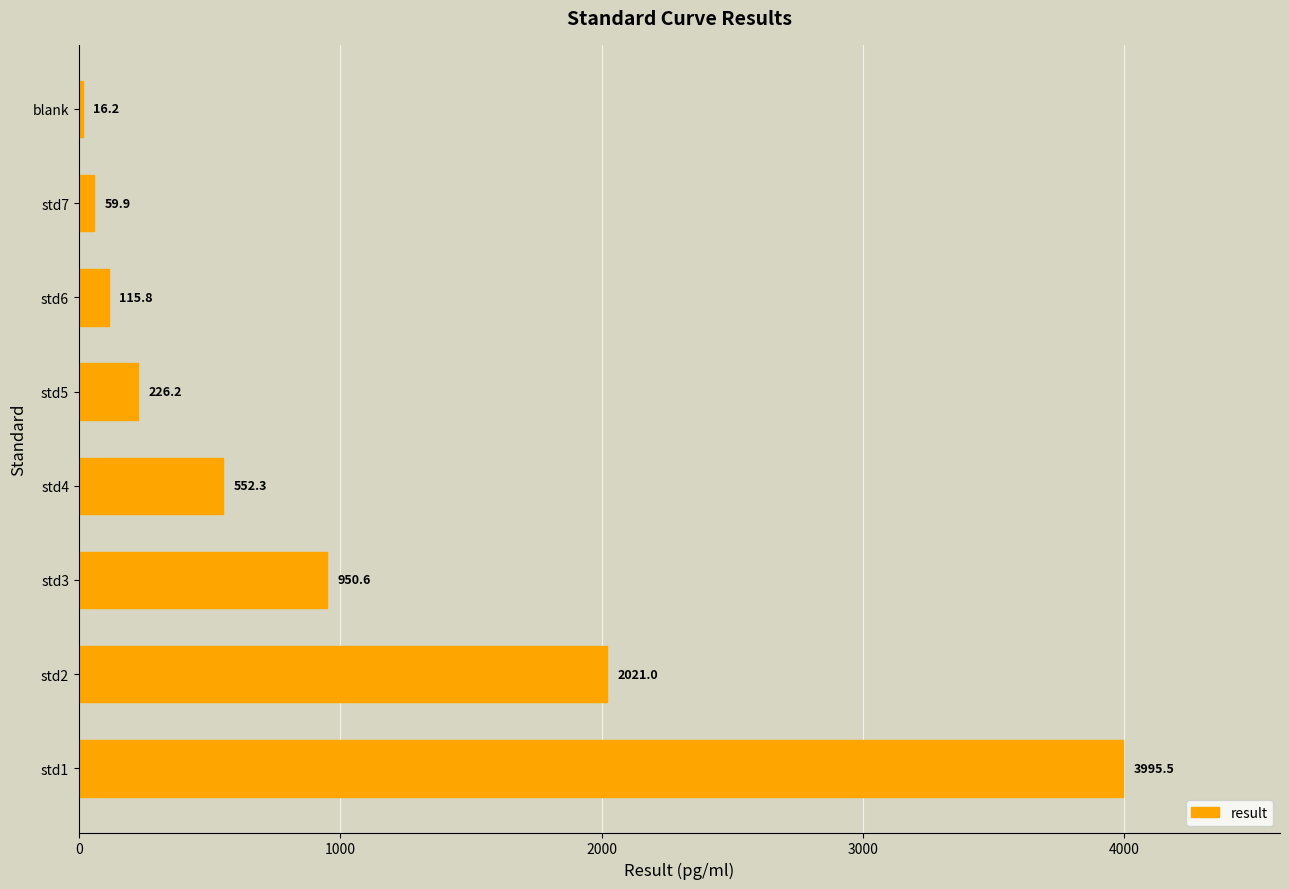

What is the sum of all values?

7937.5